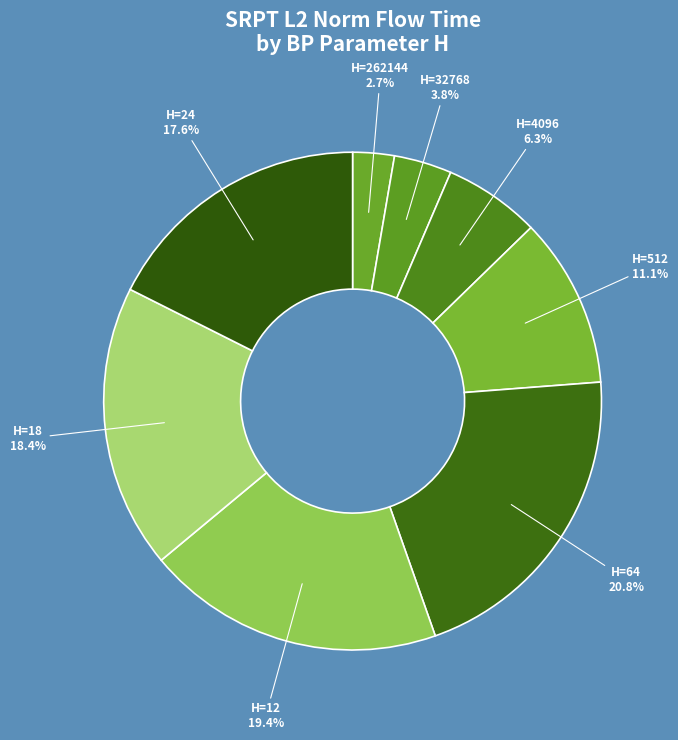

Is there a majority slice in this chart?

No